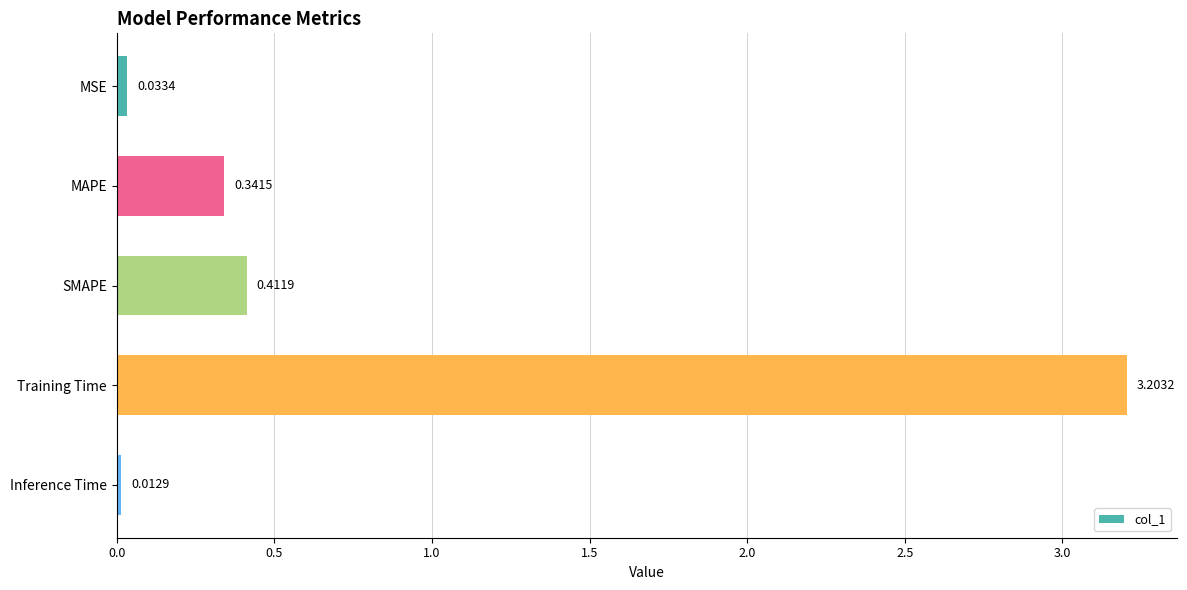

Does the chart contain any negative values?

No